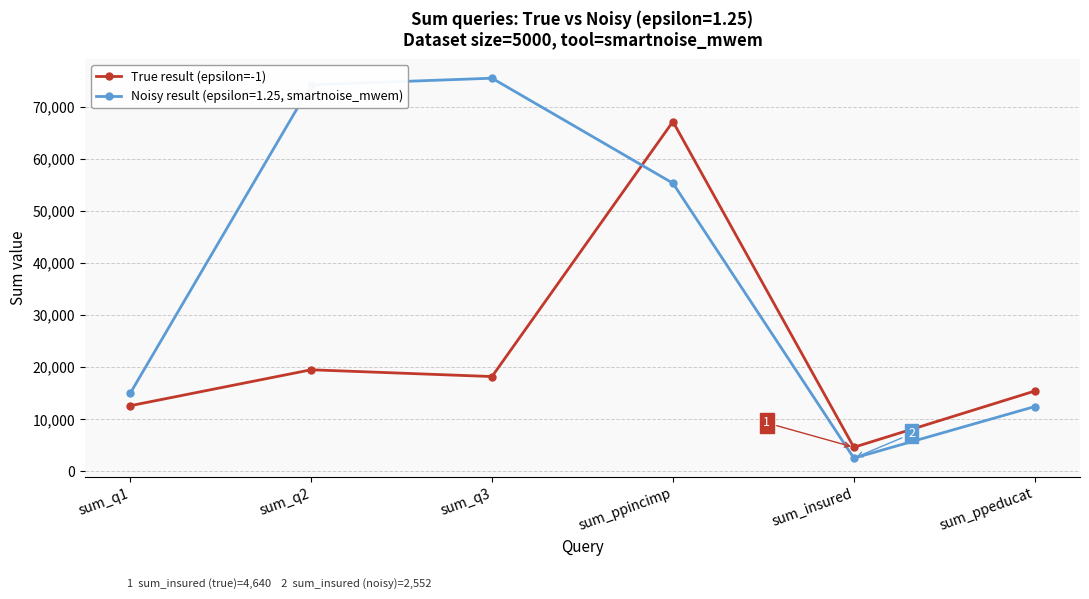

True or false: Noisy result (epsilon=1.25, smartnoise_mwem) has more than 1 points higher than both neighbors.

False